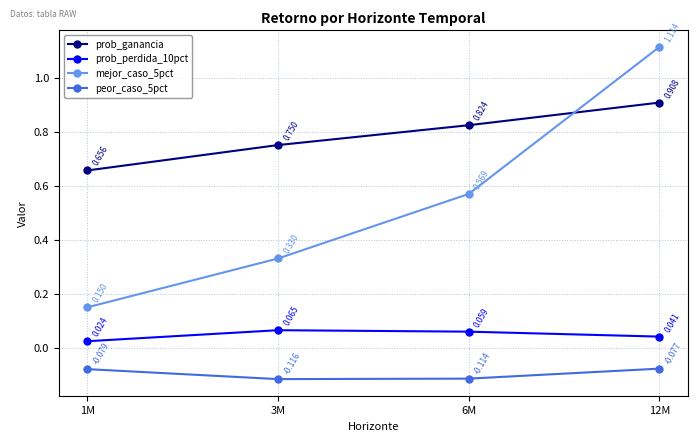

Is it true that peor_caso_5pct equals -0.2 at 3M?

False